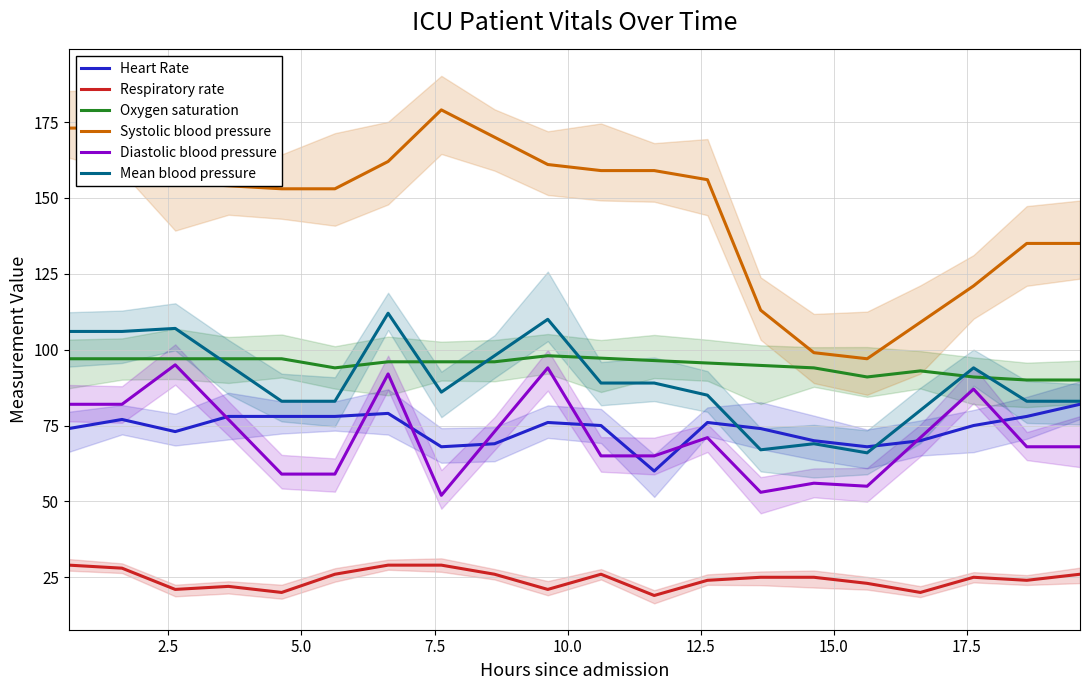

How many lines are shown in the chart?

6